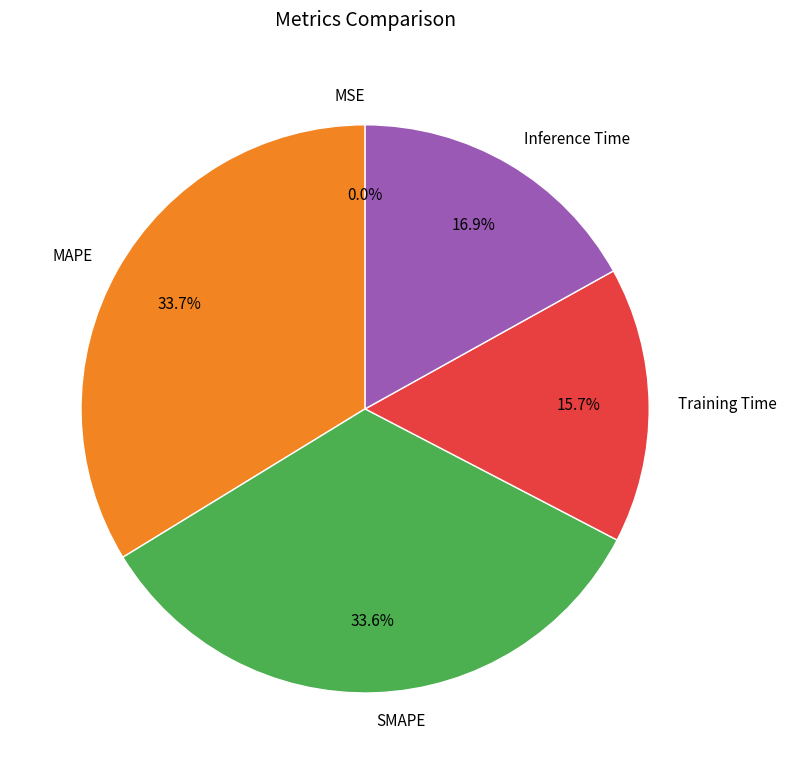

What portion of the pie excludes Training Time?

84.3%